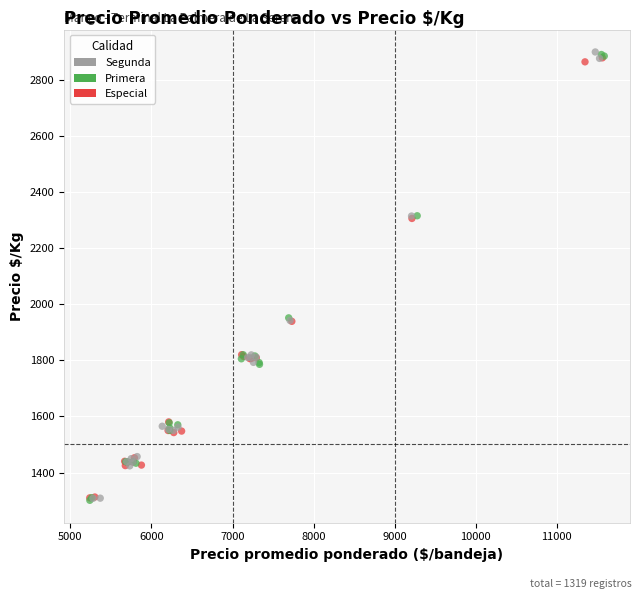

What are all the series names shown in the legend?

Segunda, Primera, Especial